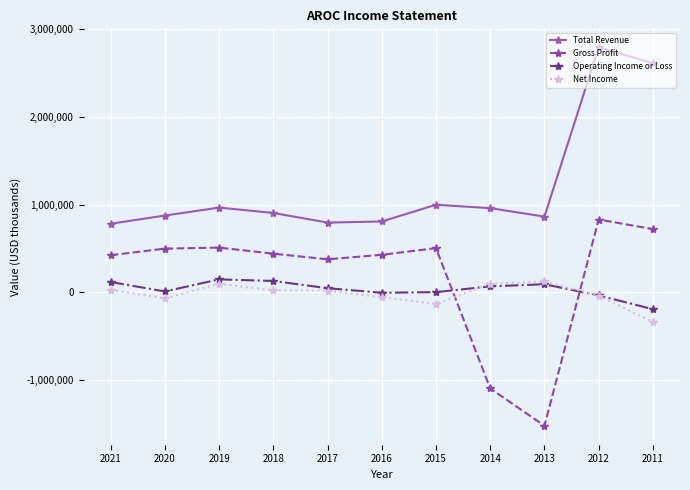

True or false: Total Revenue and Gross Profit cross at least once.

False